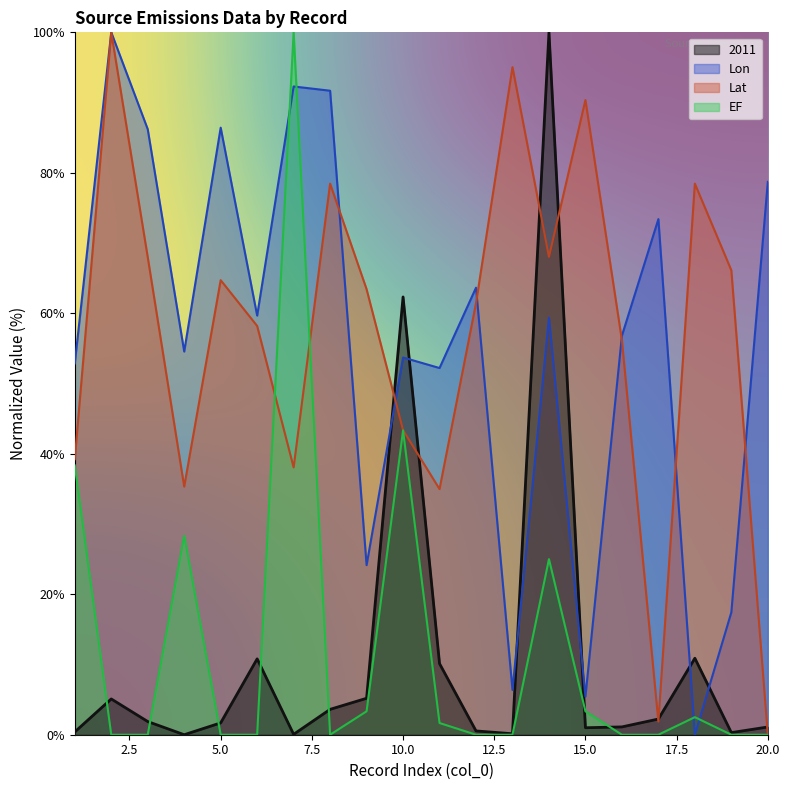

At which label is 2011 closest to 50?

10.0